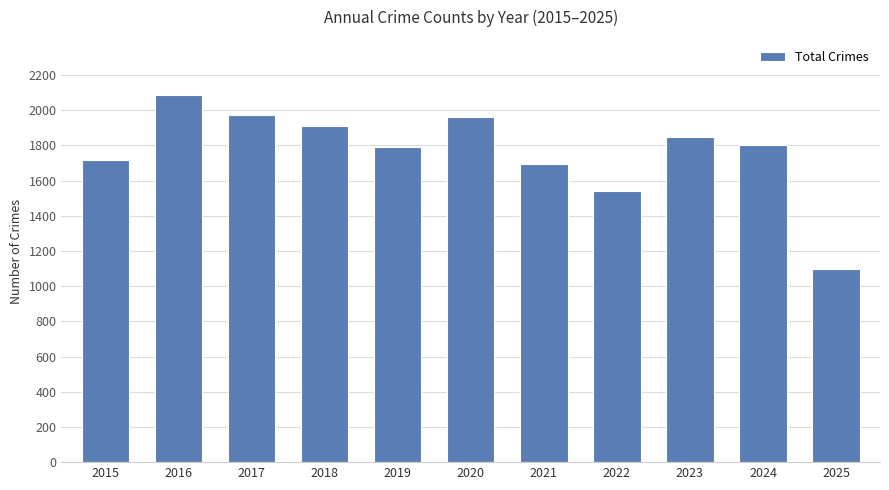

What is the difference between the values at 2020 and 2024?

159